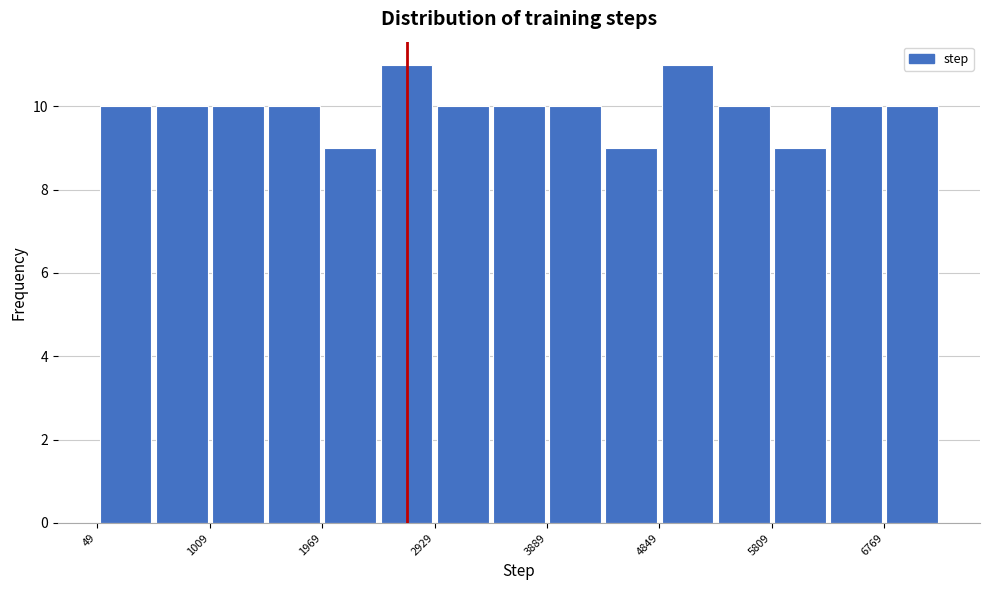

What is the height of the bar covering 500 to 1000 on the x-axis? Neither the bar edges nor the heights are printed on the chart, so give them approximately, as read against the axes.

10